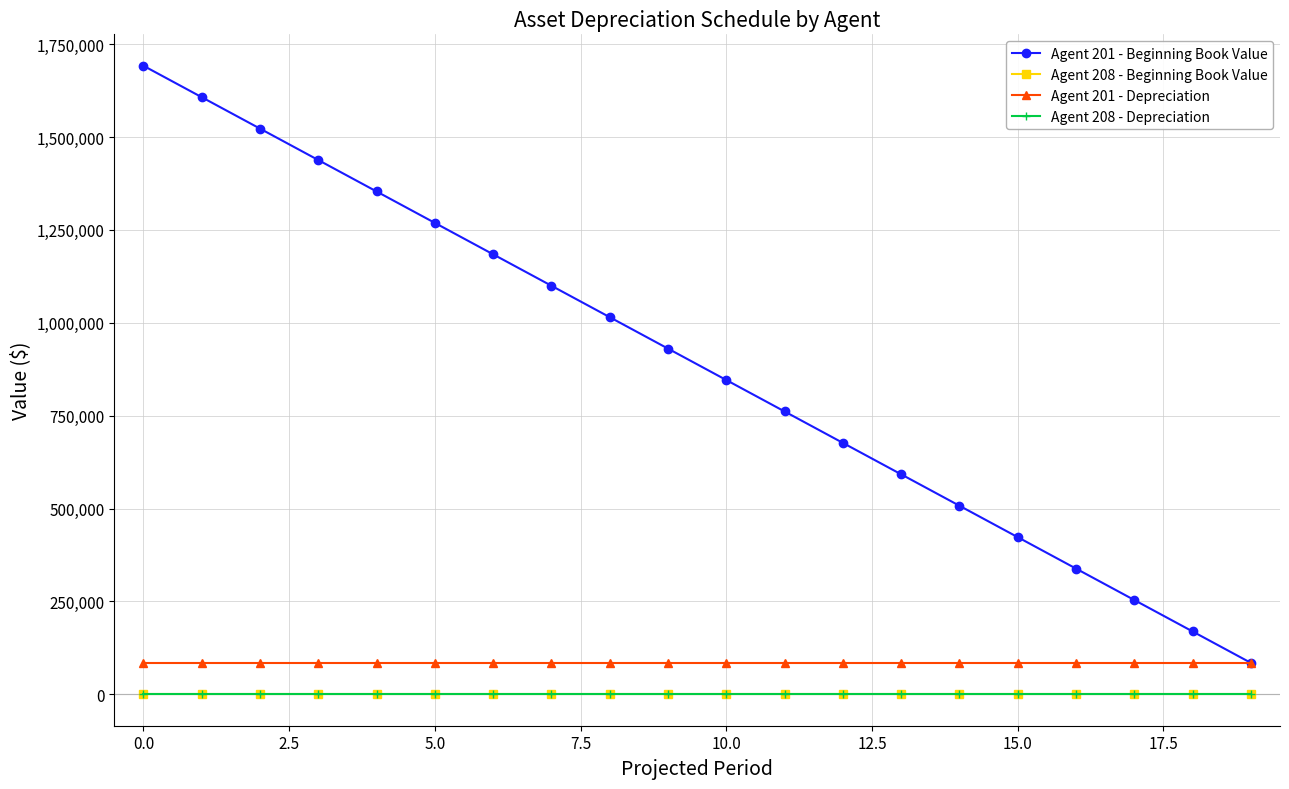

Does the chart display data point markers on the line(s)?

Yes